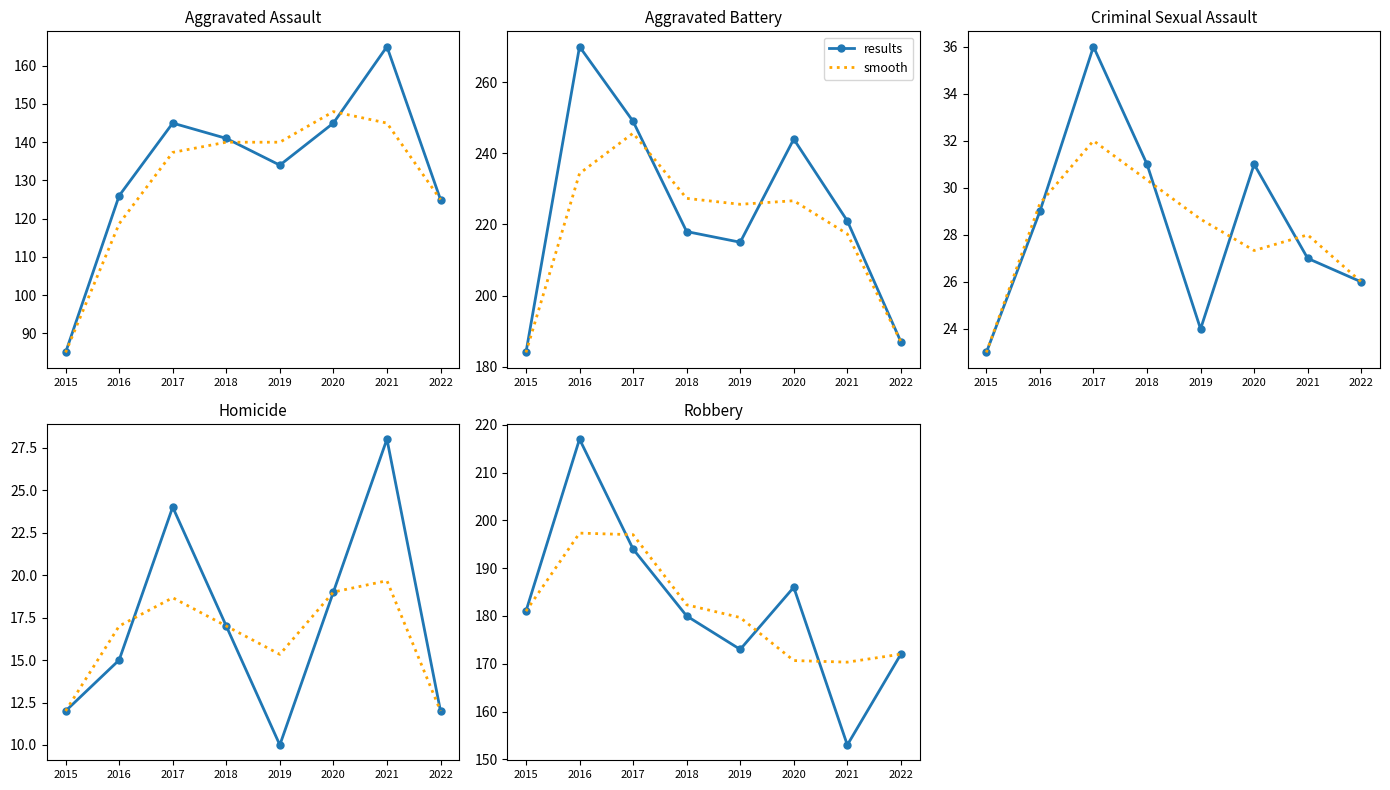

Which series ends up on top after the final intersection of smooth and results?

smooth